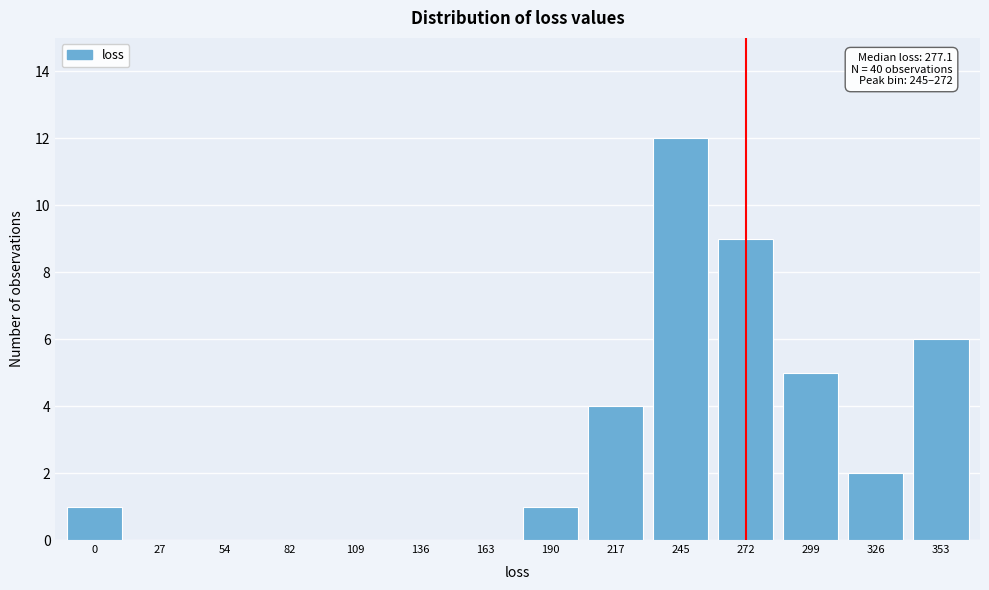

Reading left to right, what are all the values shown in this chart?

0=1	27=0	54=0	82=0	109=0	136=0	163=0	190=1	217=4	245=12	272=9	299=5	326=2	353=6